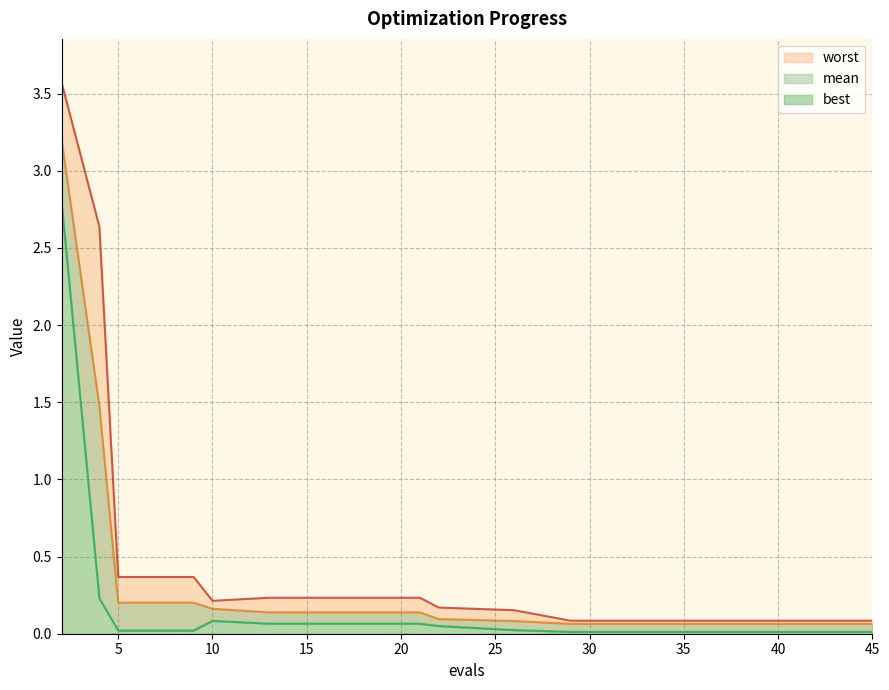

What are all the series names shown in the legend?

mean, best, worst